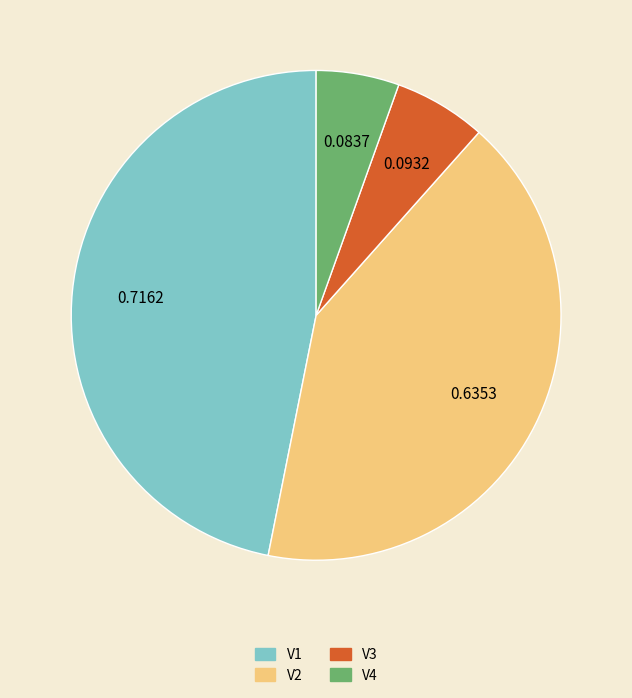

Does V1 account for over 50% of the chart?

No